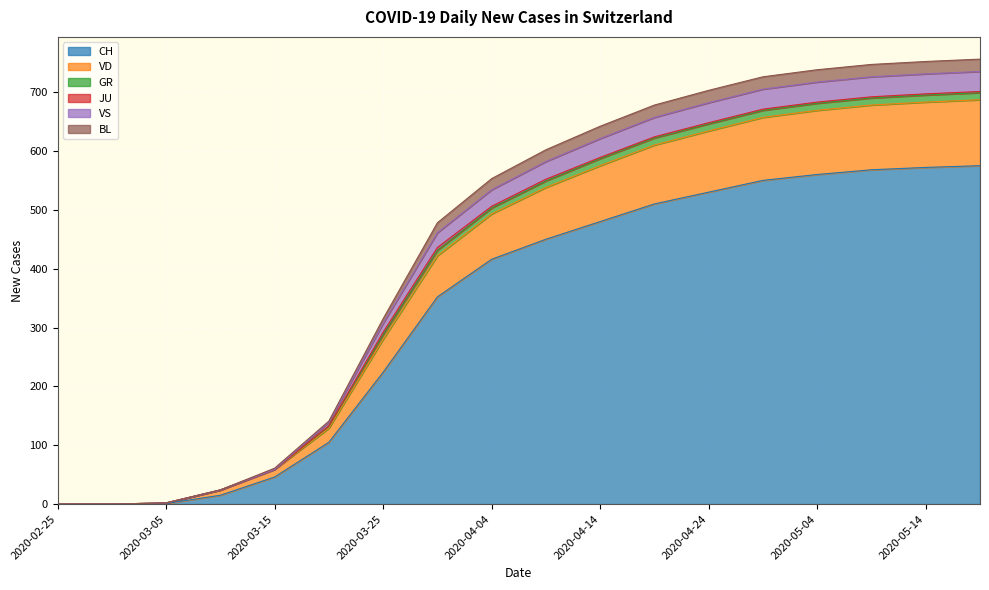

Does the chart display data point markers on the line(s)?

No